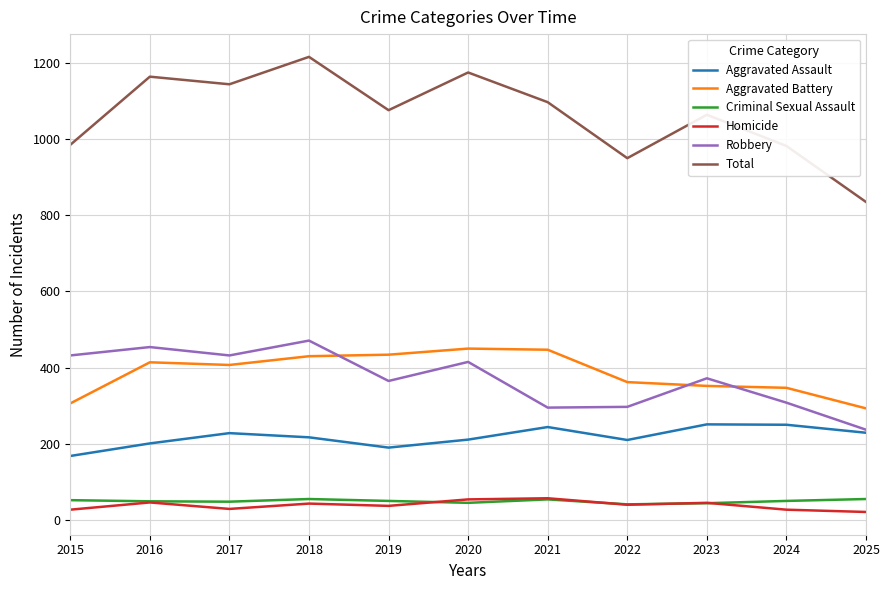

How many interior local valleys does the Robbery series have?

3